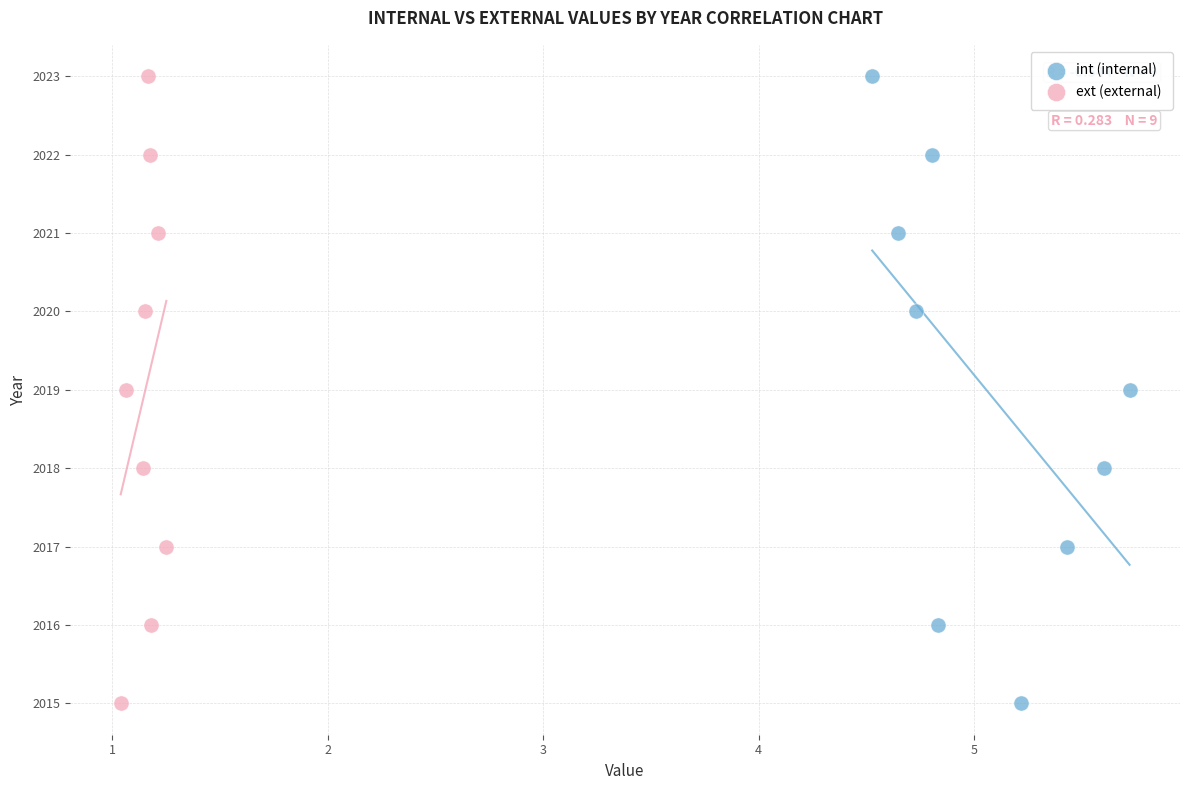

What are all the series names shown in the legend?

int (internal), ext (external)